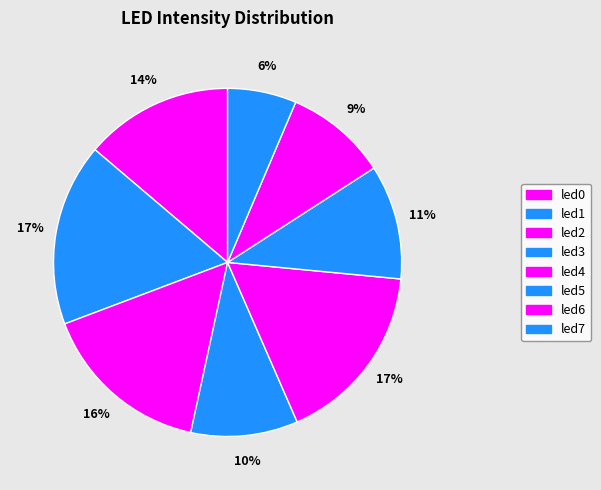

Count the number of slices in the pie.

8